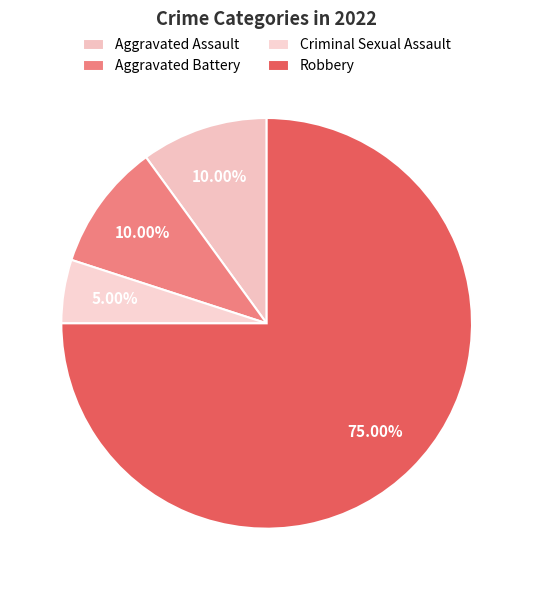

Is it true that Robbery is 65% of the pie?

False